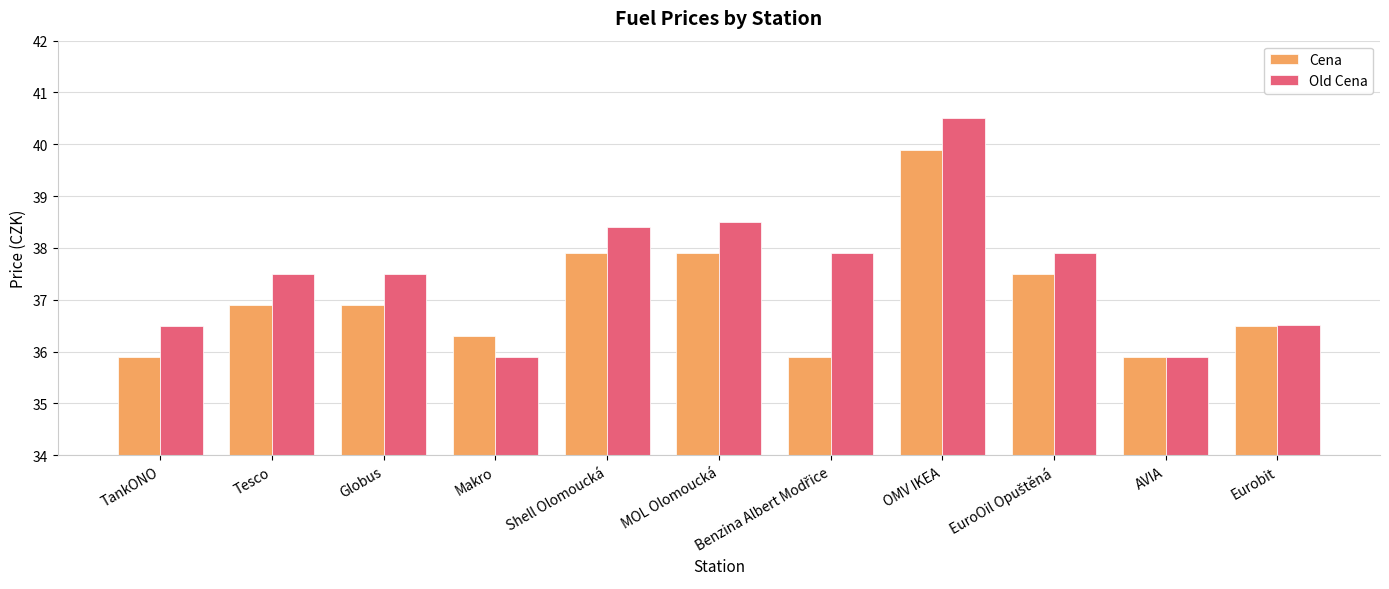

Which series has the largest range (max minus min)?

Old Cena